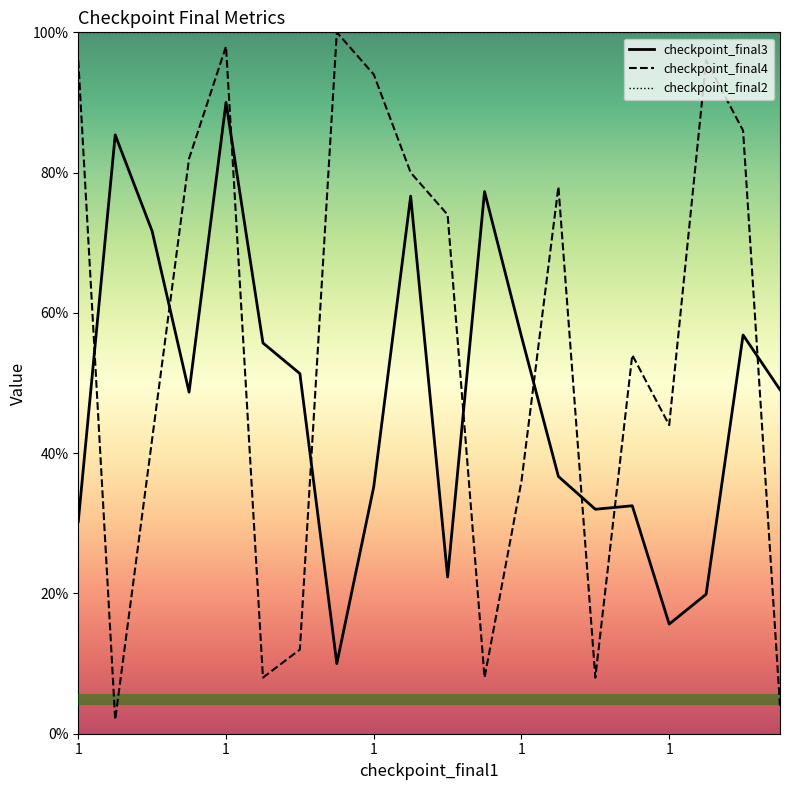

How many lines are shown in the chart?

3